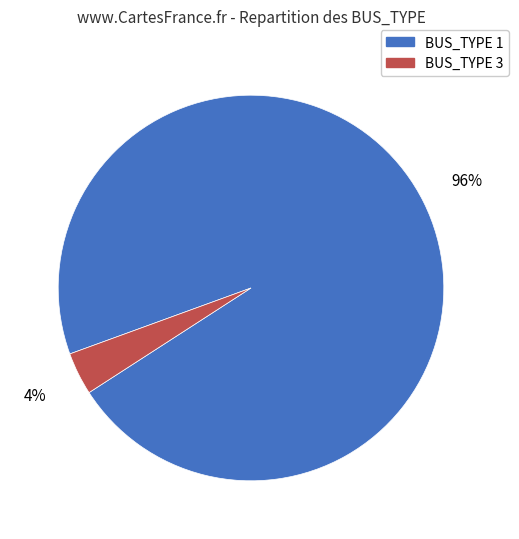

To the nearest percent, what portion does BUS_TYPE 1 represent?

96%